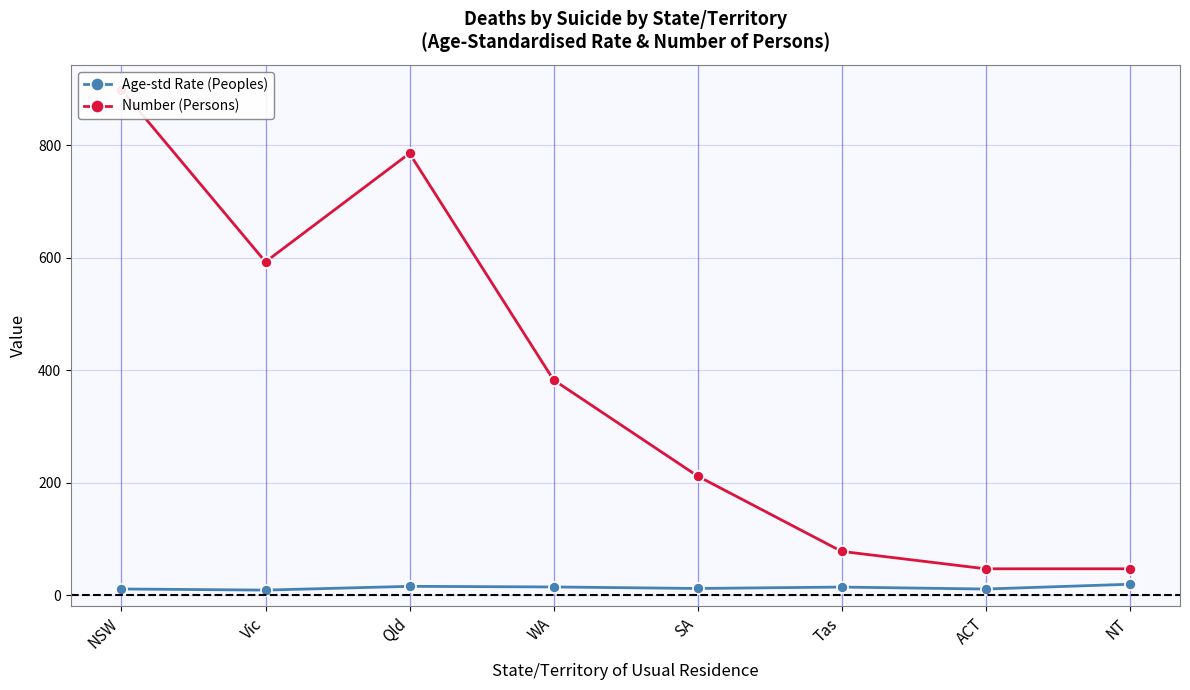

List the labels in order of Age-std Rate (Peoples) value, smallest first.

Vic, ACT, NSW, SA, Tas, WA, Qld, NT